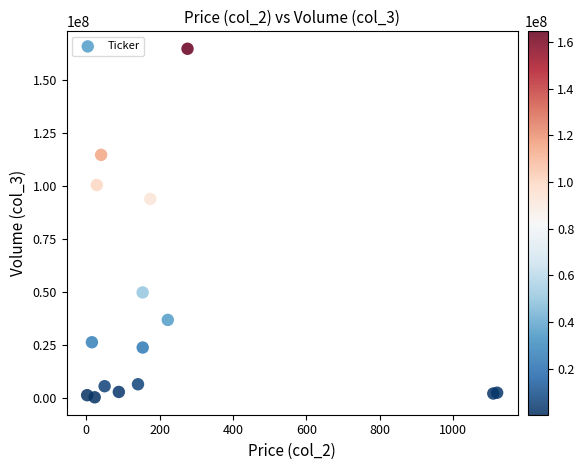

What Y value in the scatter plot is closest to 82356502?

93735869